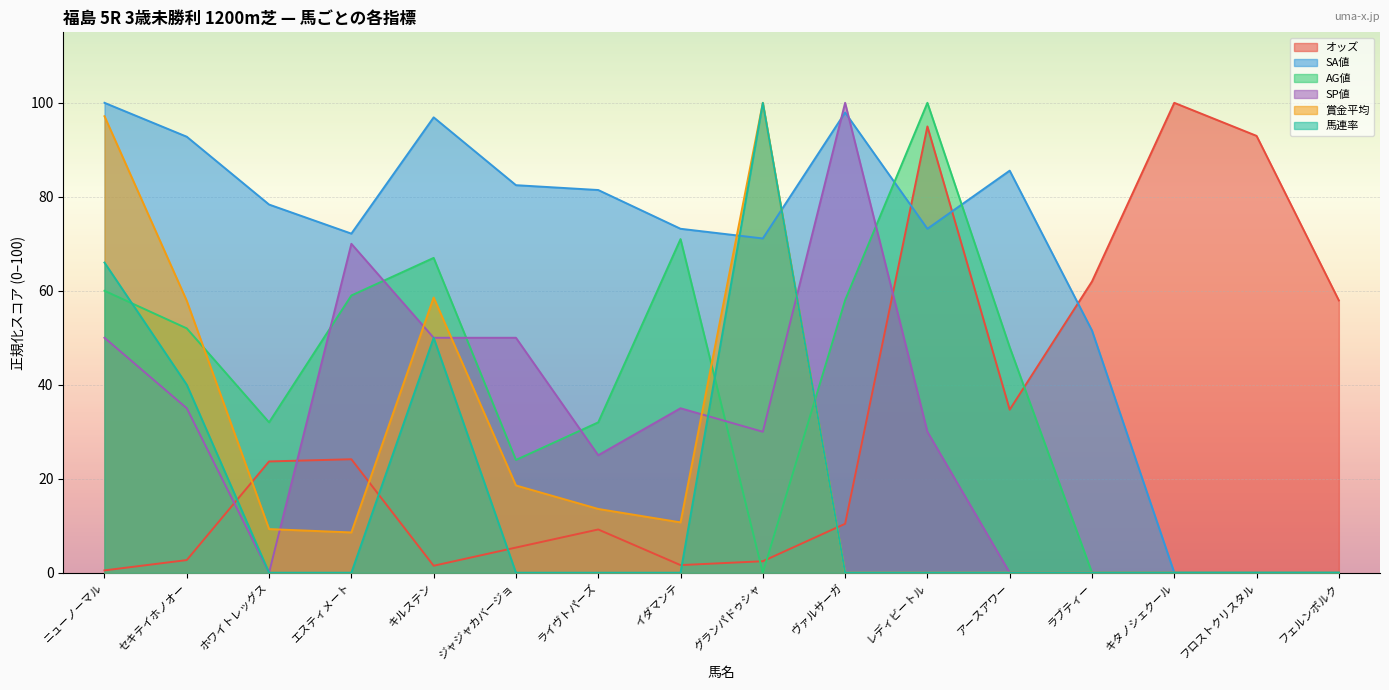

True or false: SP値 has a value of 33.9 at ニューノーマル.

False